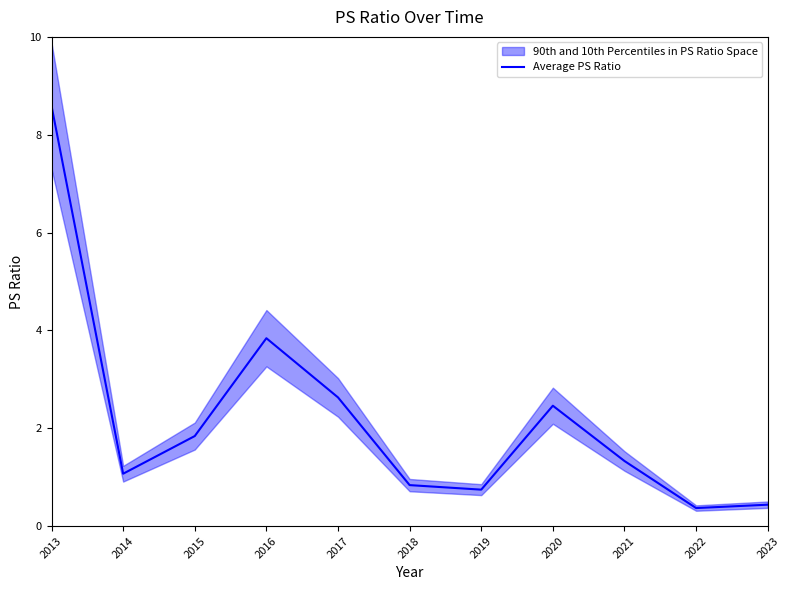

How many interior local peaks (higher than both neighbors) does the data have?

2